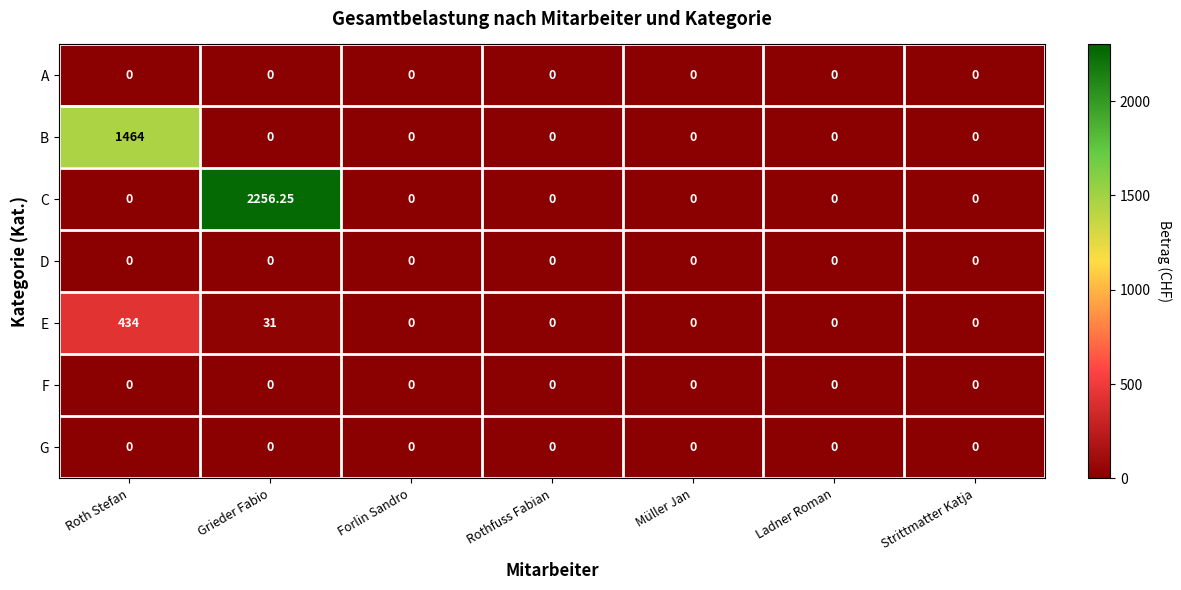

Which series has the largest range (max minus min)?

C